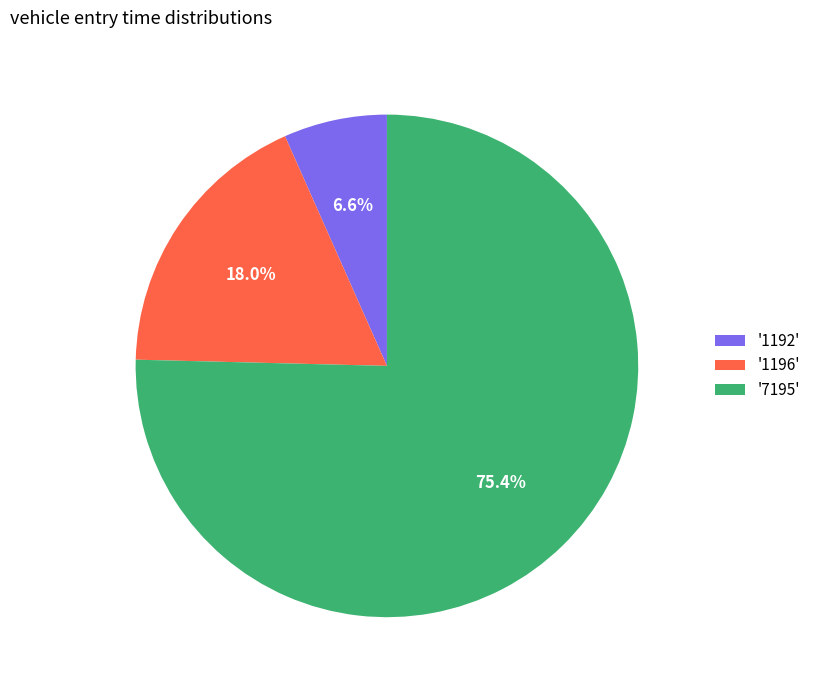

What is the ratio of the value at '1196' to the value at '1192'?

2.7